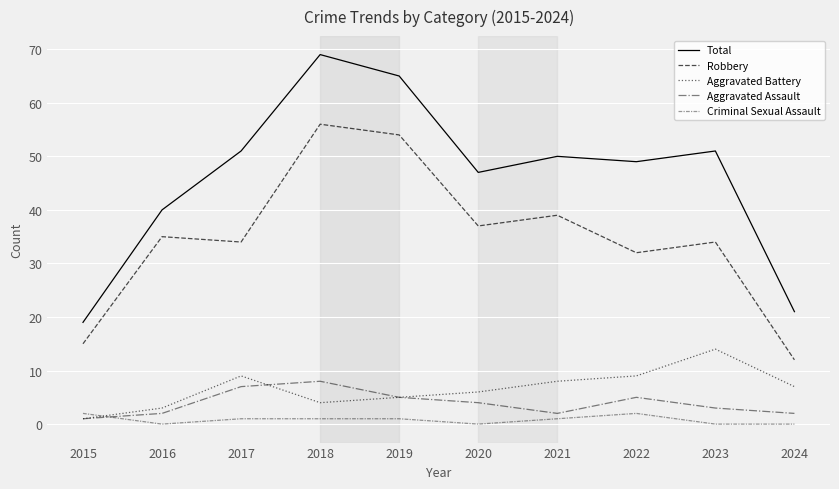

How many lines are shown in the chart?

5